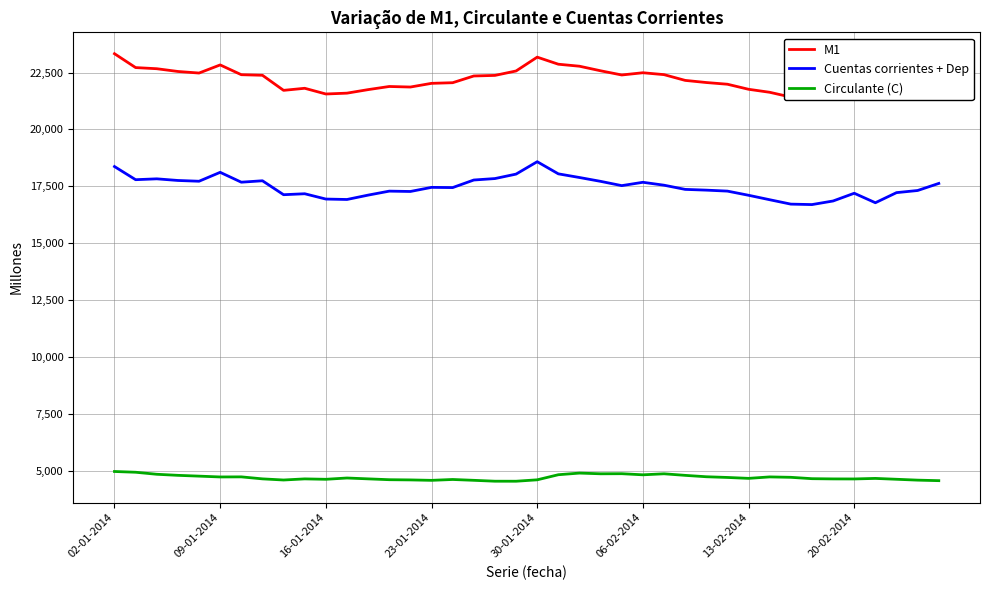

What is the average value of the Cuentas corrientes + Dep series?

17470